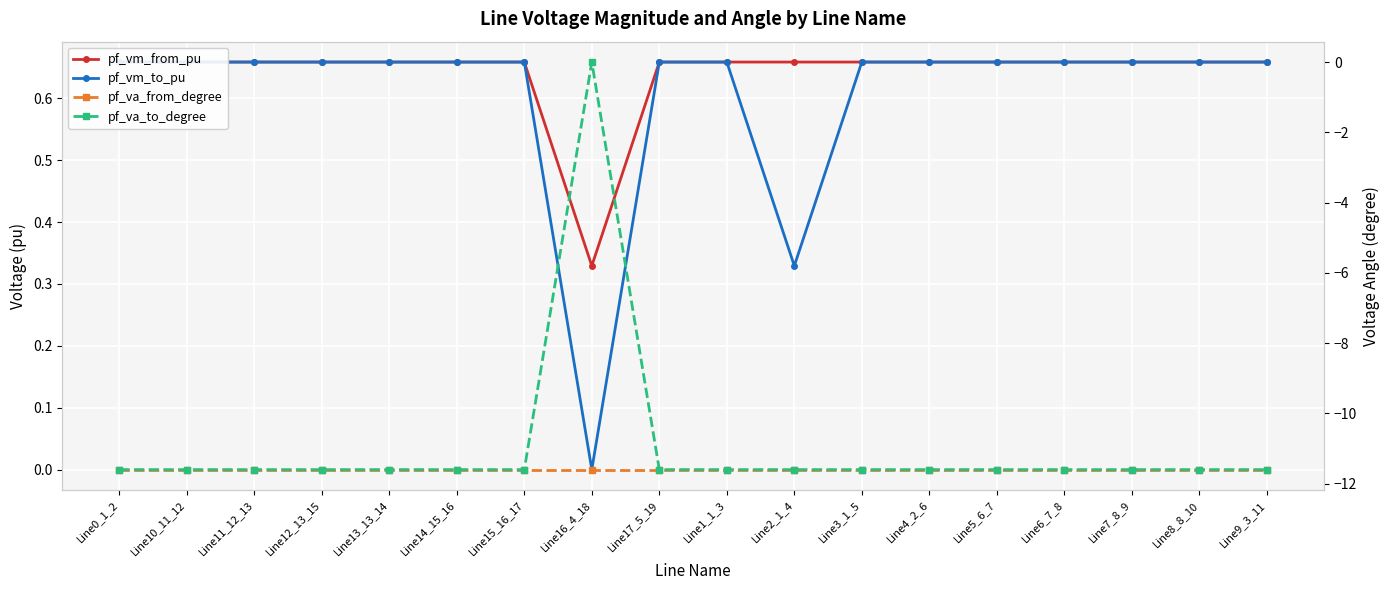

What are all the series names shown in the legend?

pf_vm_from_pu, pf_vm_to_pu, pf_va_from_degree, pf_va_to_degree